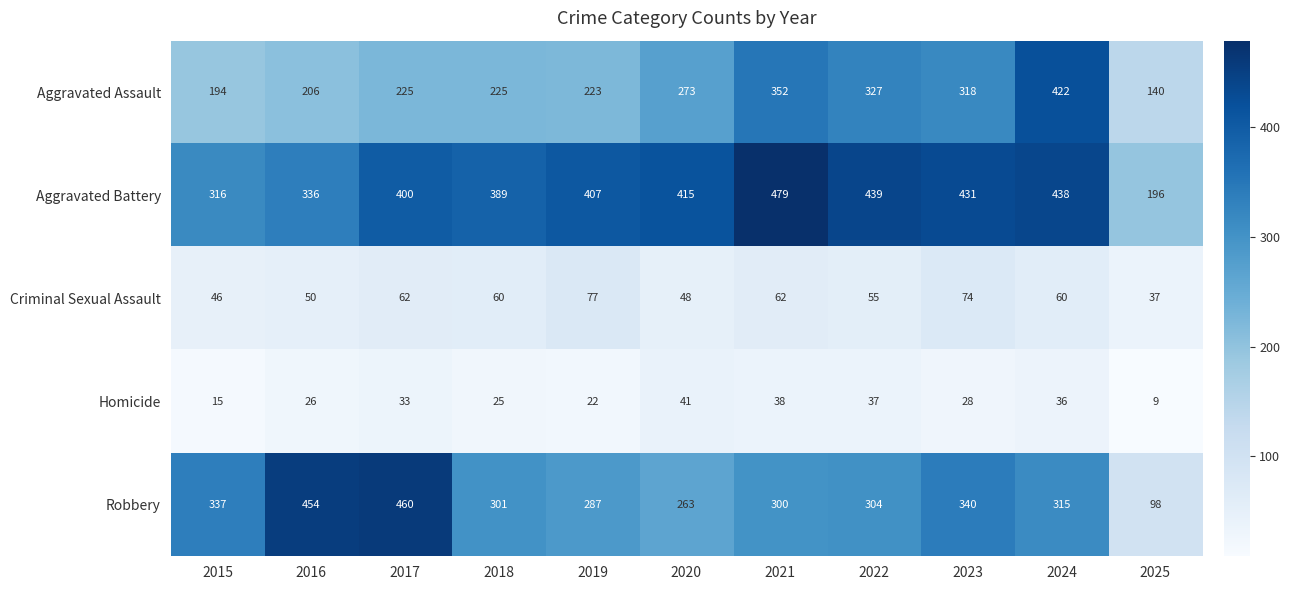

What is the difference between the maximum and minimum values in the Aggravated Battery series?

283